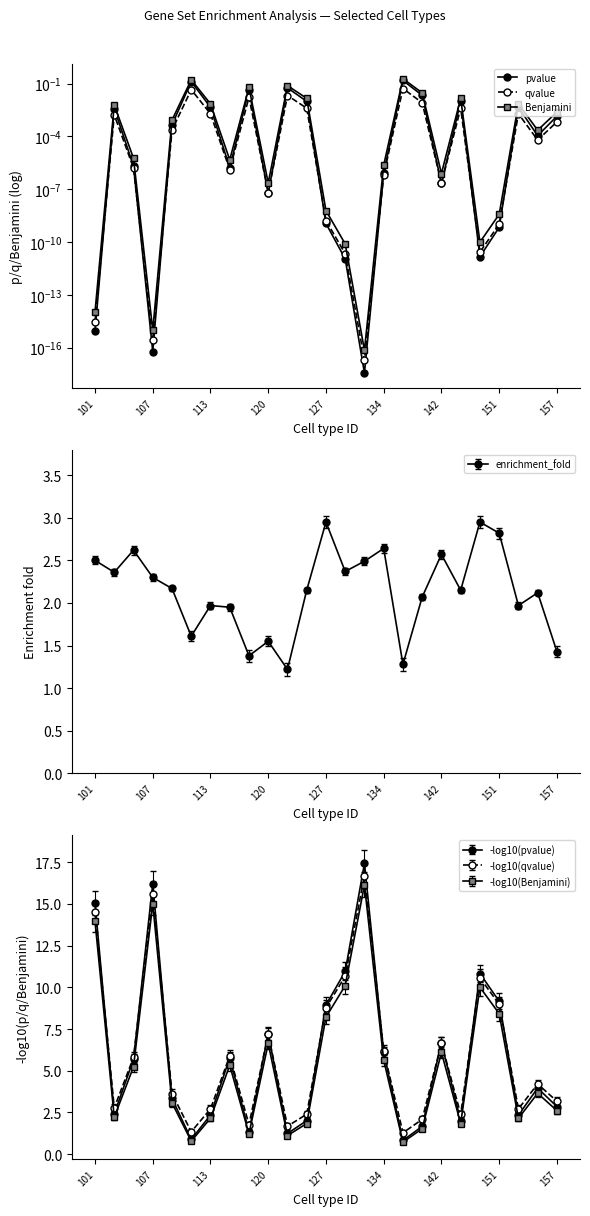

The qvalue series shows 0.0 at 17. True or false?

False